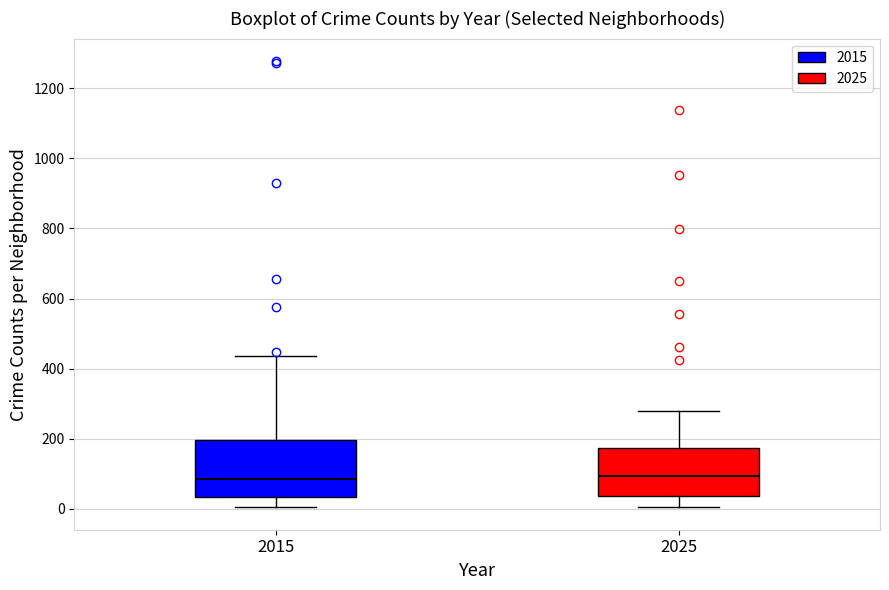

Reading left to right, read every box against the y-axis: the position of its median line, the range the box covers, and the ends of its whiskers. The values are not printed on the chart, so give them approximately, as read against the axis.

2015: median 80, box 40 to 200, whiskers 0 to 440
2025: median 100, box 40 to 180, whiskers 0 to 280